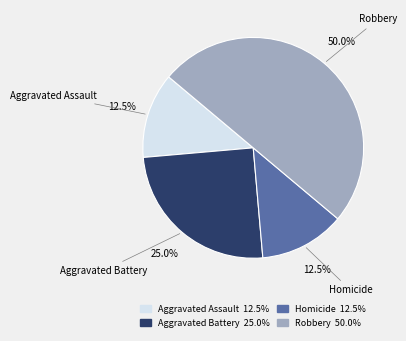

Do Homicide and Aggravated Battery together represent more than half of the pie?

No